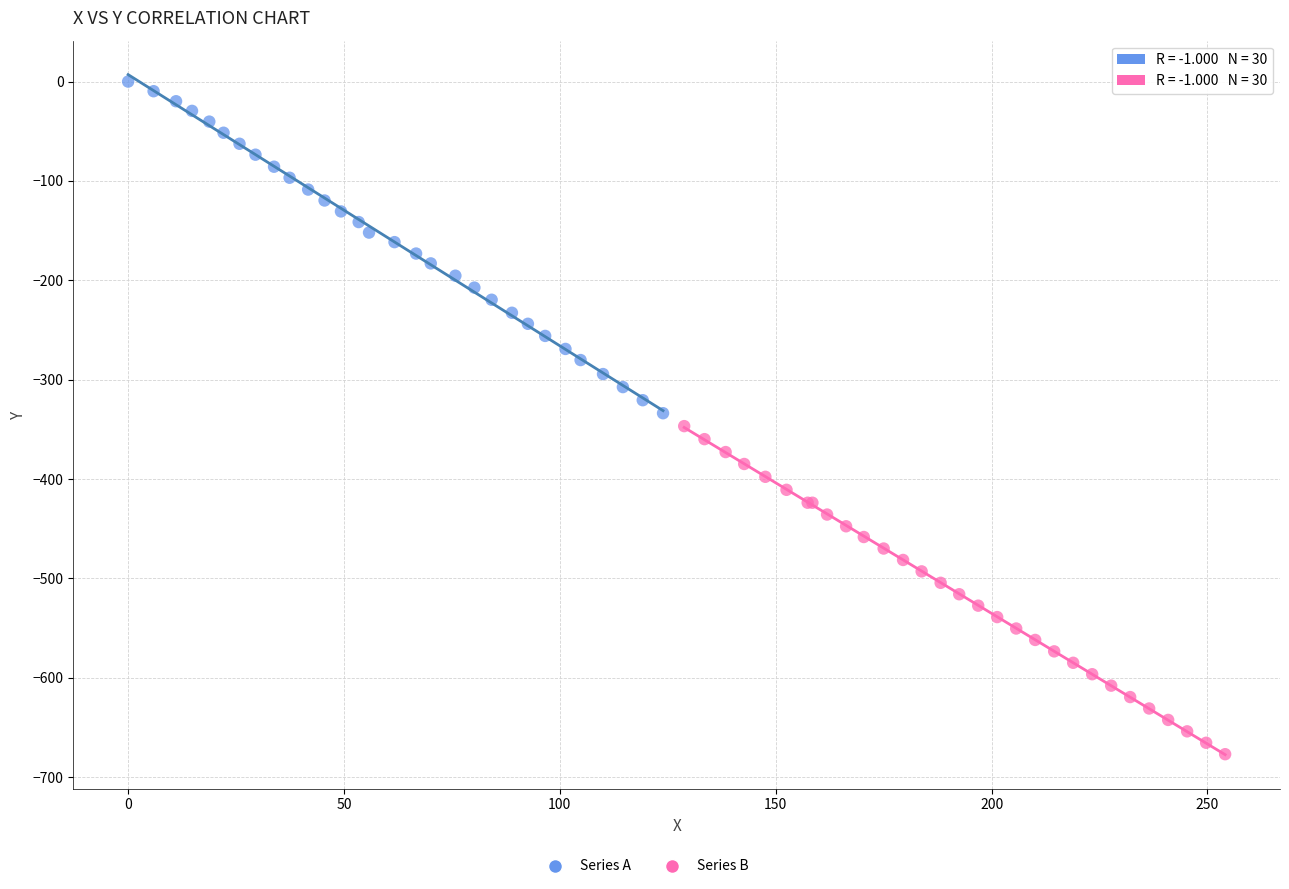

Which series contains the lowest Y value?

Series B